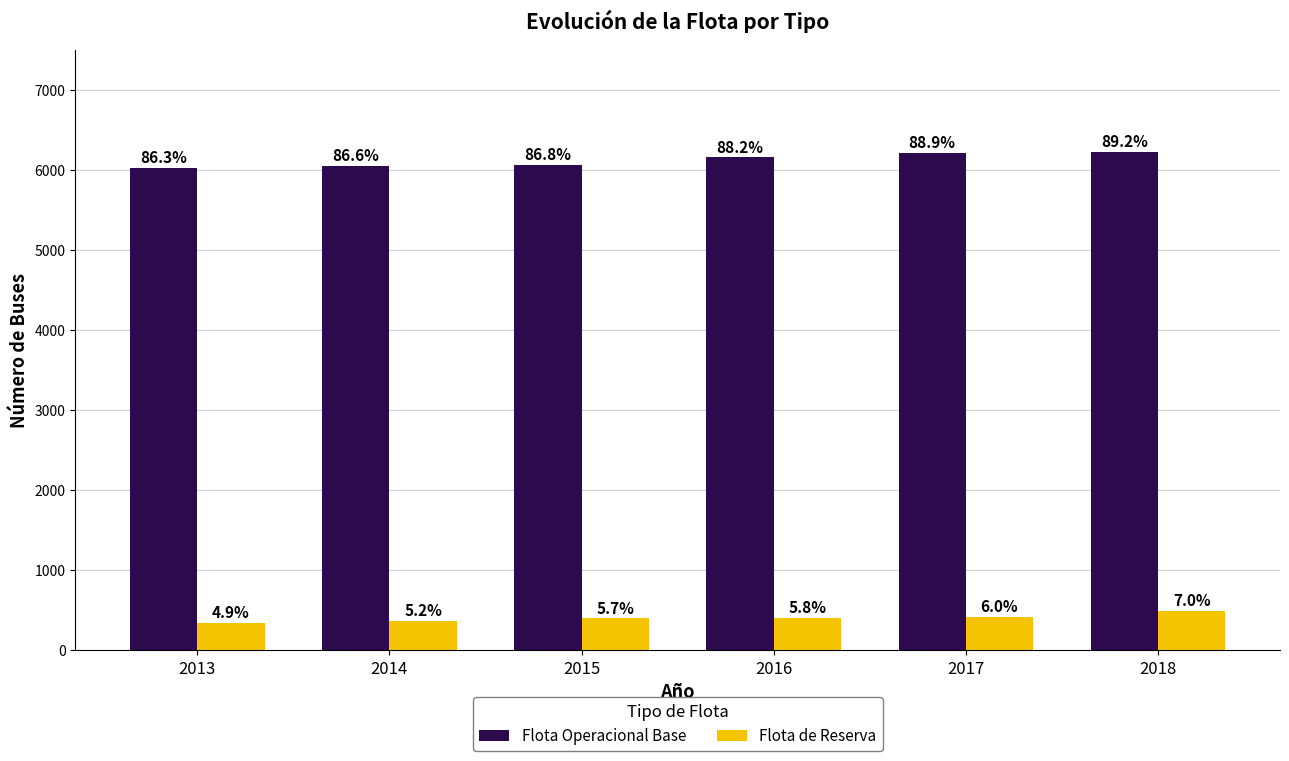

At which label does Flota Operacional Base first exceed 6154?

2017